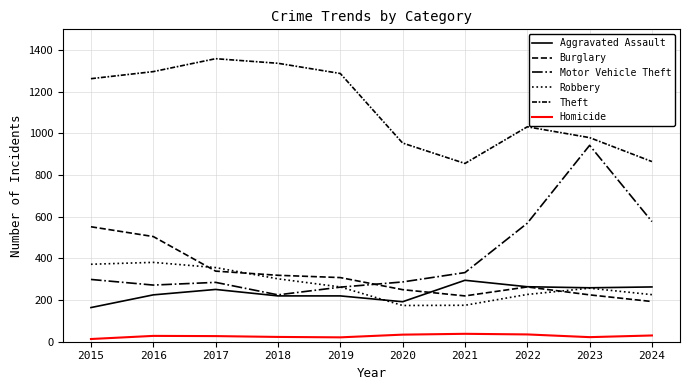

Which series has the largest range (max minus min)?

Motor Vehicle Theft